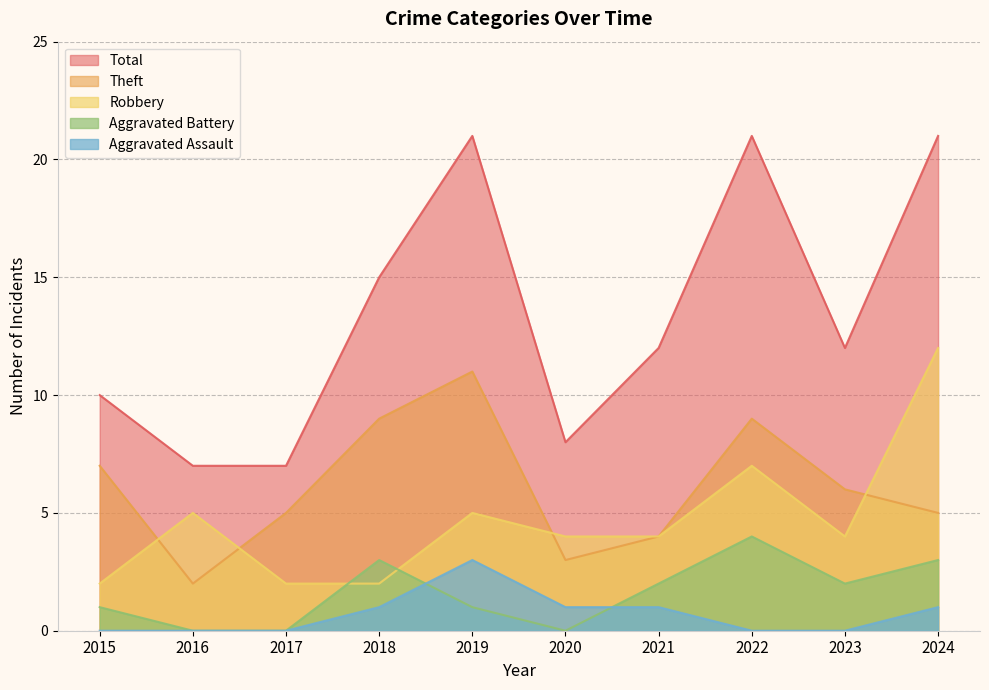

Reading left to right, list all the values displayed in this chart.

Robbery: 2015=2	2016=5	2017=2	2018=2	2019=5	2020=4	2021=4	2022=7	2023=4	2024=12
Theft: 2015=7	2016=2	2017=5	2018=9	2019=11	2020=3	2021=4	2022=9	2023=6	2024=5
Aggravated Battery: 2015=1	2016=0	2017=0	2018=3	2019=1	2020=0	2021=2	2022=4	2023=2	2024=3
Aggravated Assault: 2015=0	2016=0	2017=0	2018=1	2019=3	2020=1	2021=1	2022=0	2023=0	2024=1
Total: 2015=10	2016=7	2017=7	2018=15	2019=21	2020=8	2021=12	2022=21	2023=12	2024=21